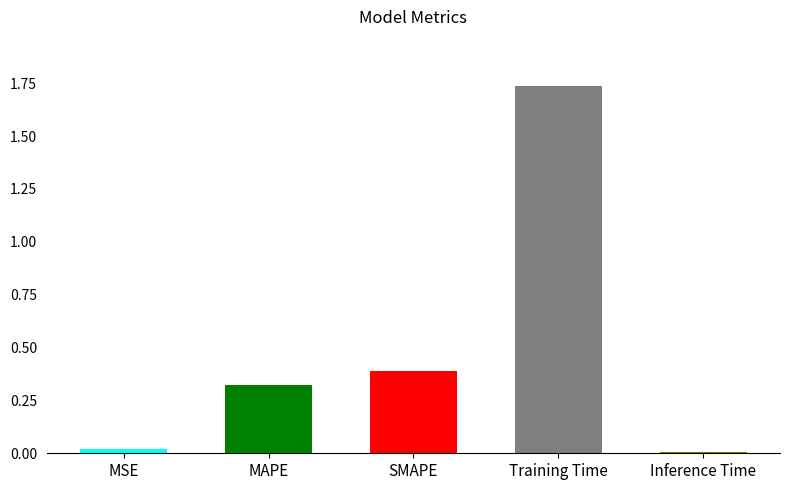

How many data points does each series have?

5